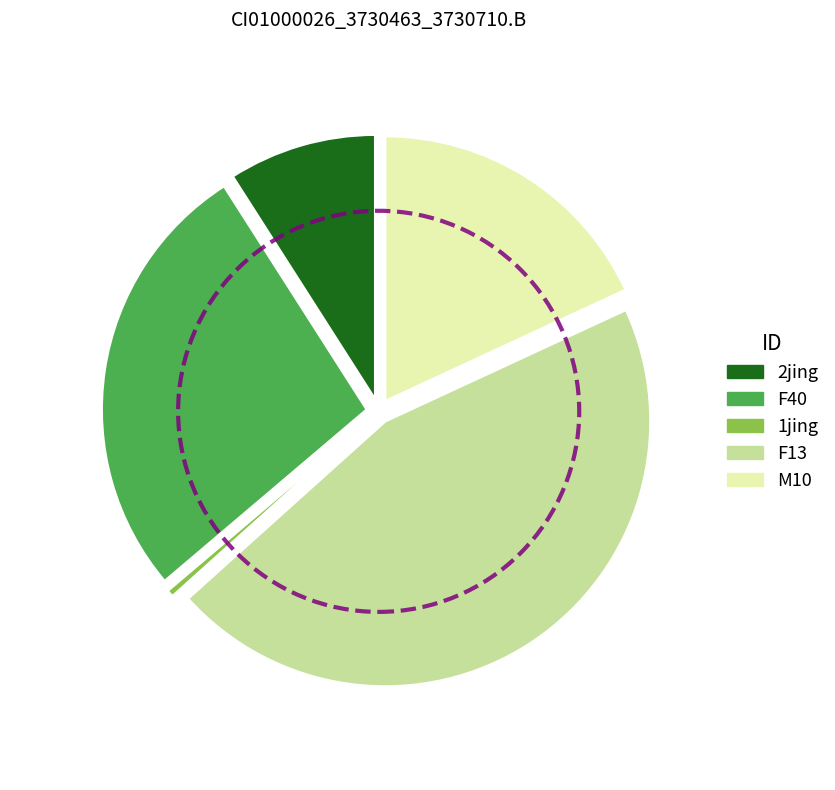

Is there any slice that represents more than half of the pie?

No